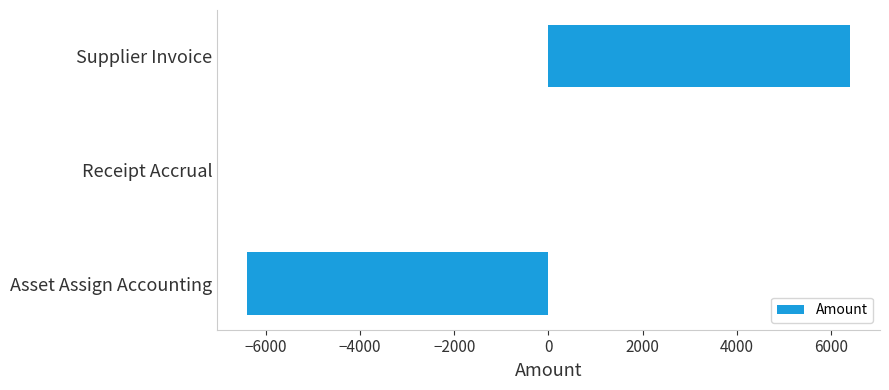

What is the change in value from Receipt Accrual to Supplier Invoice?

+6400.8